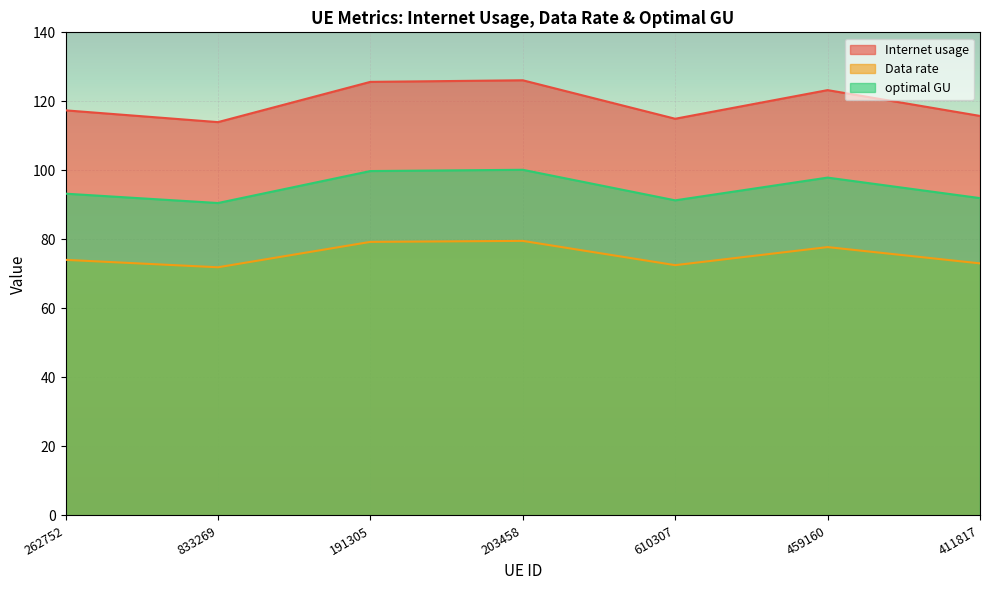

What is the sum of all Data rate values?

528.2